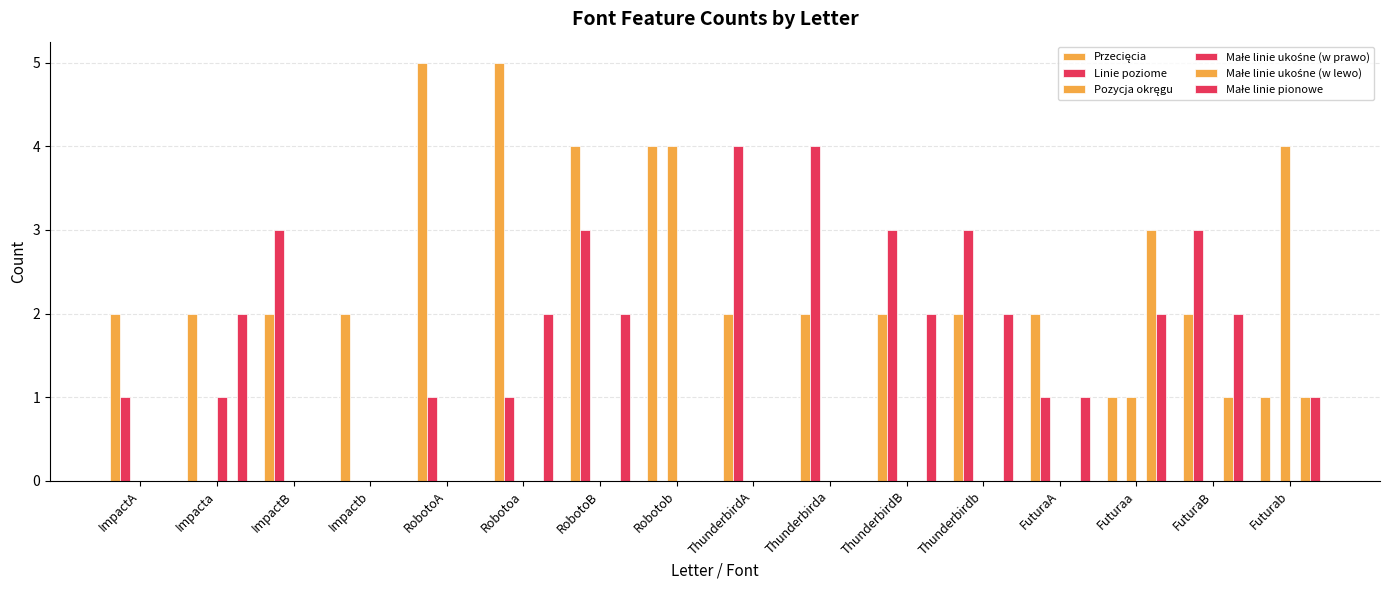

What is the sum of the Małe linie pionowe values at ImpactA and FuturaB?

2